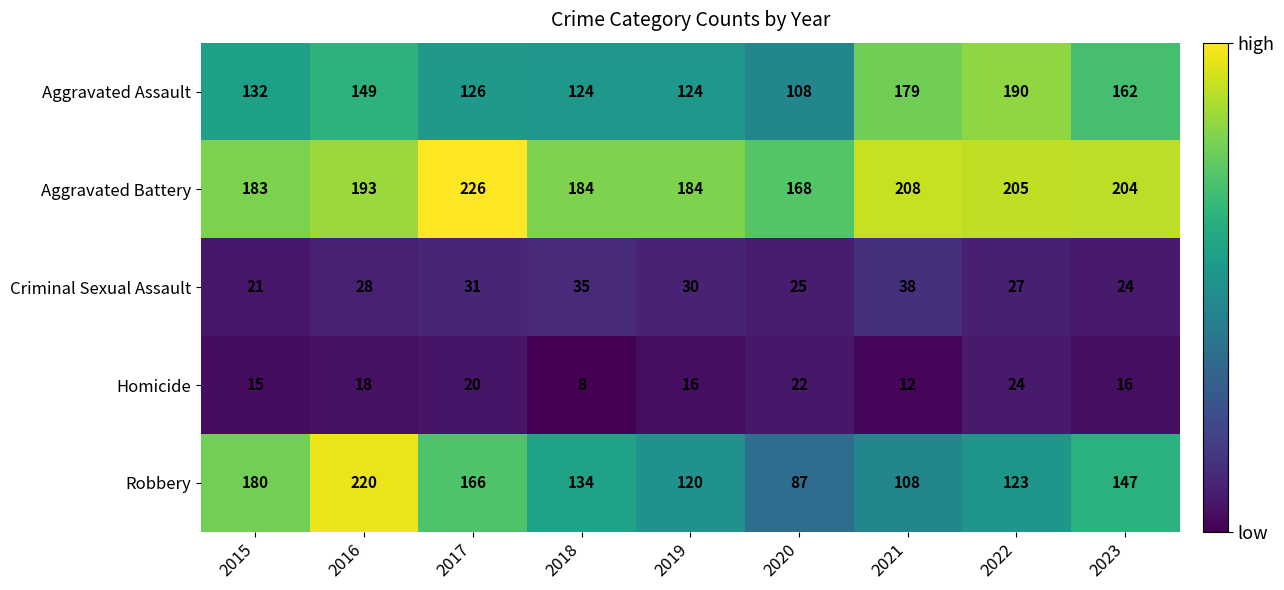

List the series in order of their peak value, highest first.

Aggravated Battery, Robbery, Aggravated Assault, Criminal Sexual Assault, Homicide